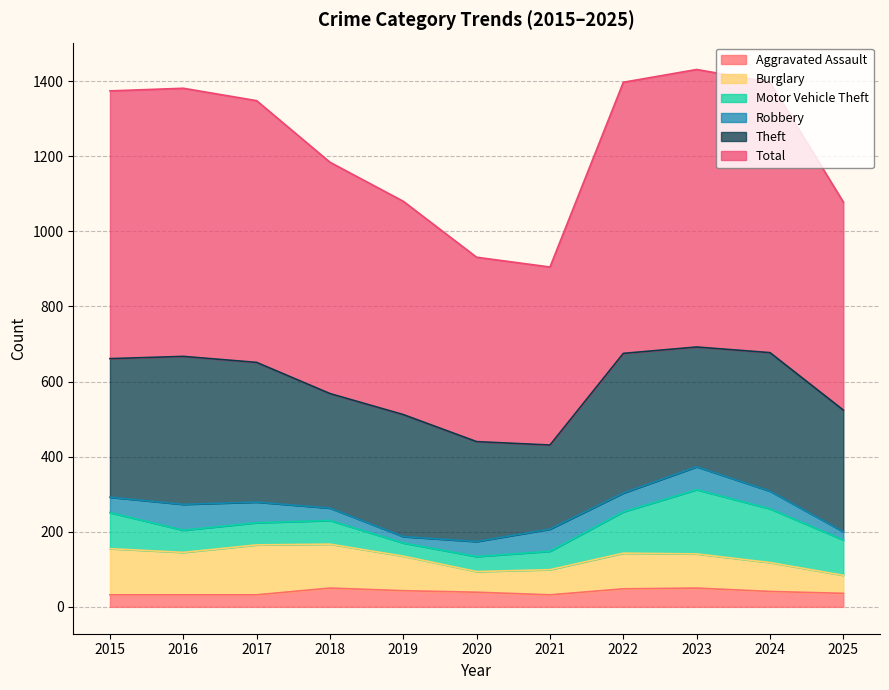

Reading right to left, list all the values displayed in this chart.

Aggravated Assault: 36	41	50	48	32	39	43	50	32	32	32
Burglary: 48	77	91	95	67	55	92	117	133	113	123
Motor Vehicle Theft: 94	143	171	110	49	40	35	63	59	59	96
Robbery: 22	47	61	50	59	40	17	33	55	69	41
Theft: 324	369	319	372	224	266	325	305	372	394	369
Total: 554	720	739	722	474	491	568	616	697	714	713